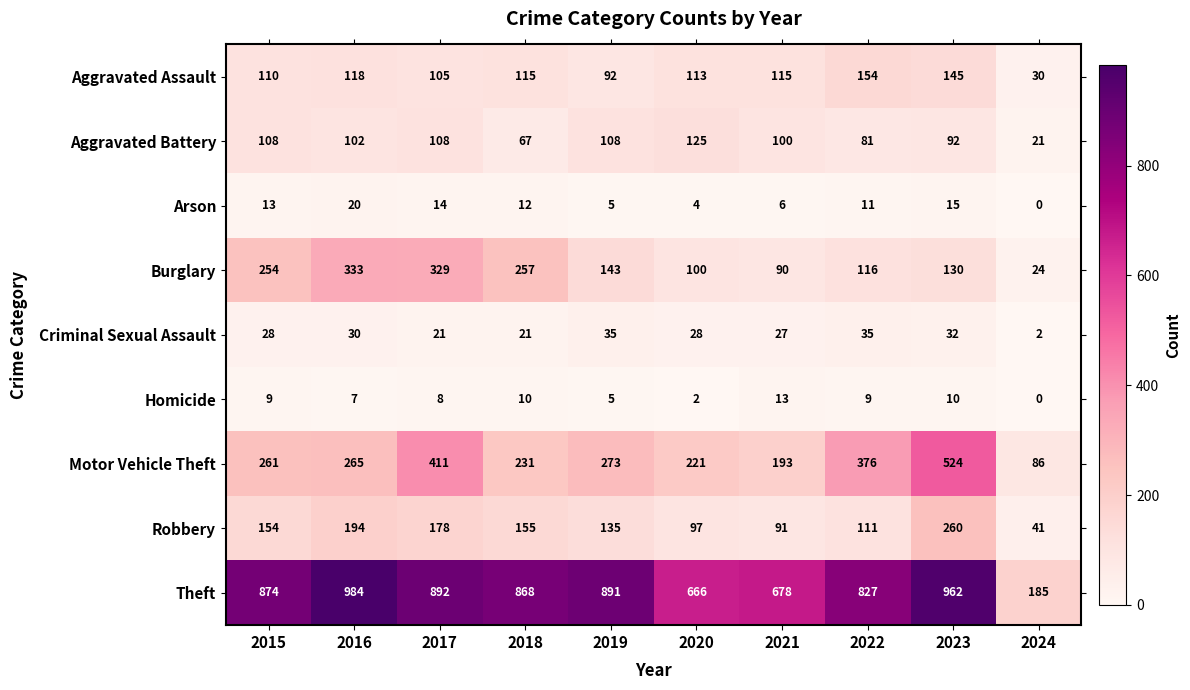

At which category is the sum across all series the highest?

2023